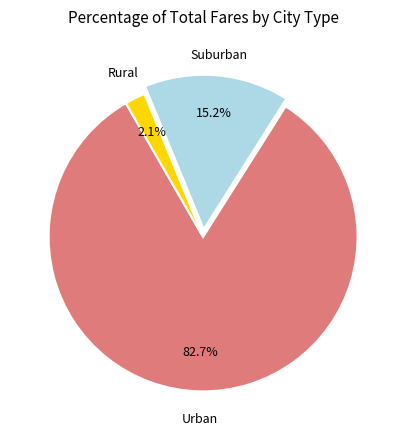

Is there a majority slice in this chart?

Yes